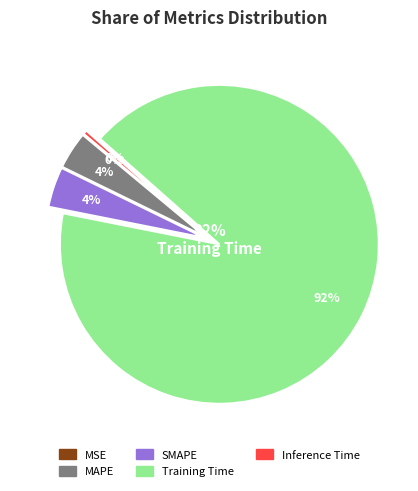

Rank the categories by value from lowest to highest.

MSE, Inference Time, MAPE, SMAPE, Training Time